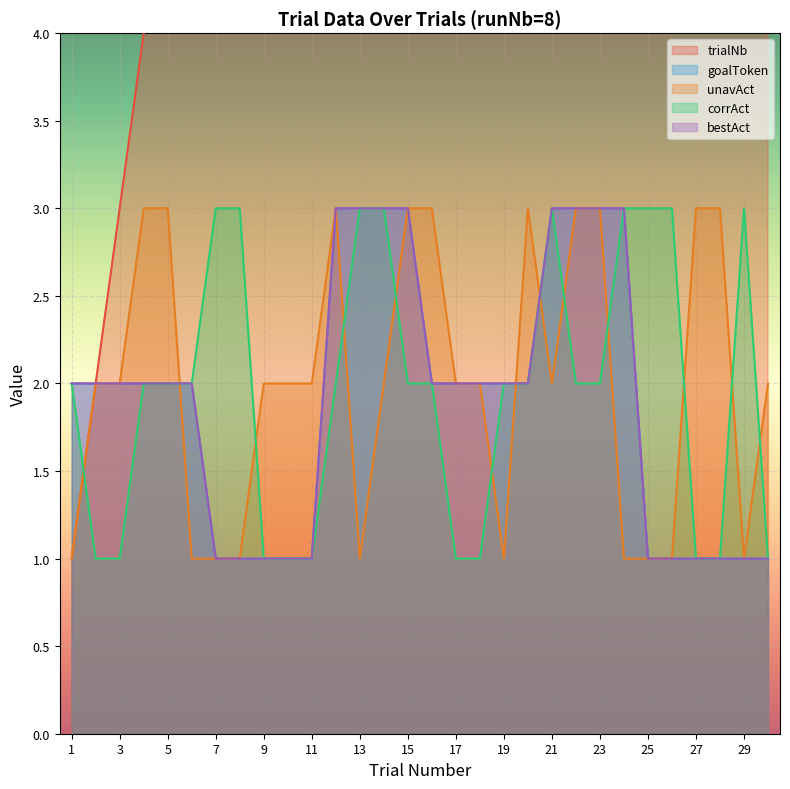

At which label is goalToken closest to 2?

1